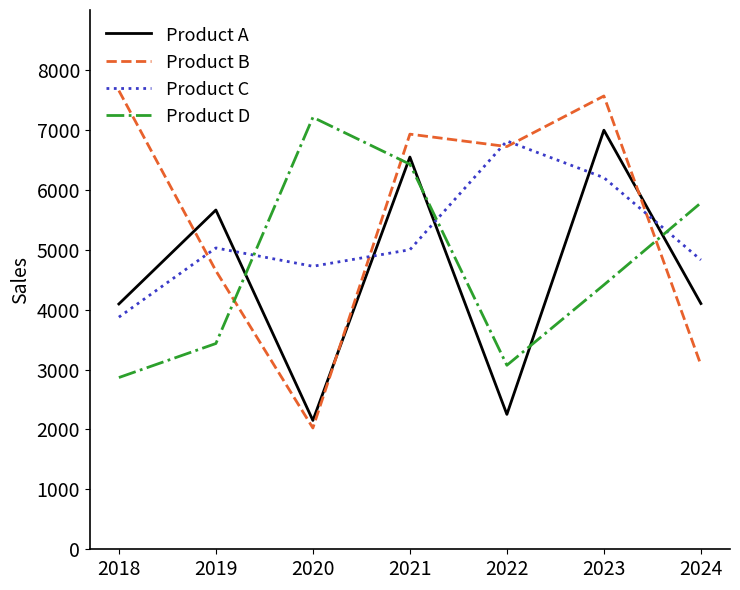

Where does the Product B series first go above 6721?

2018